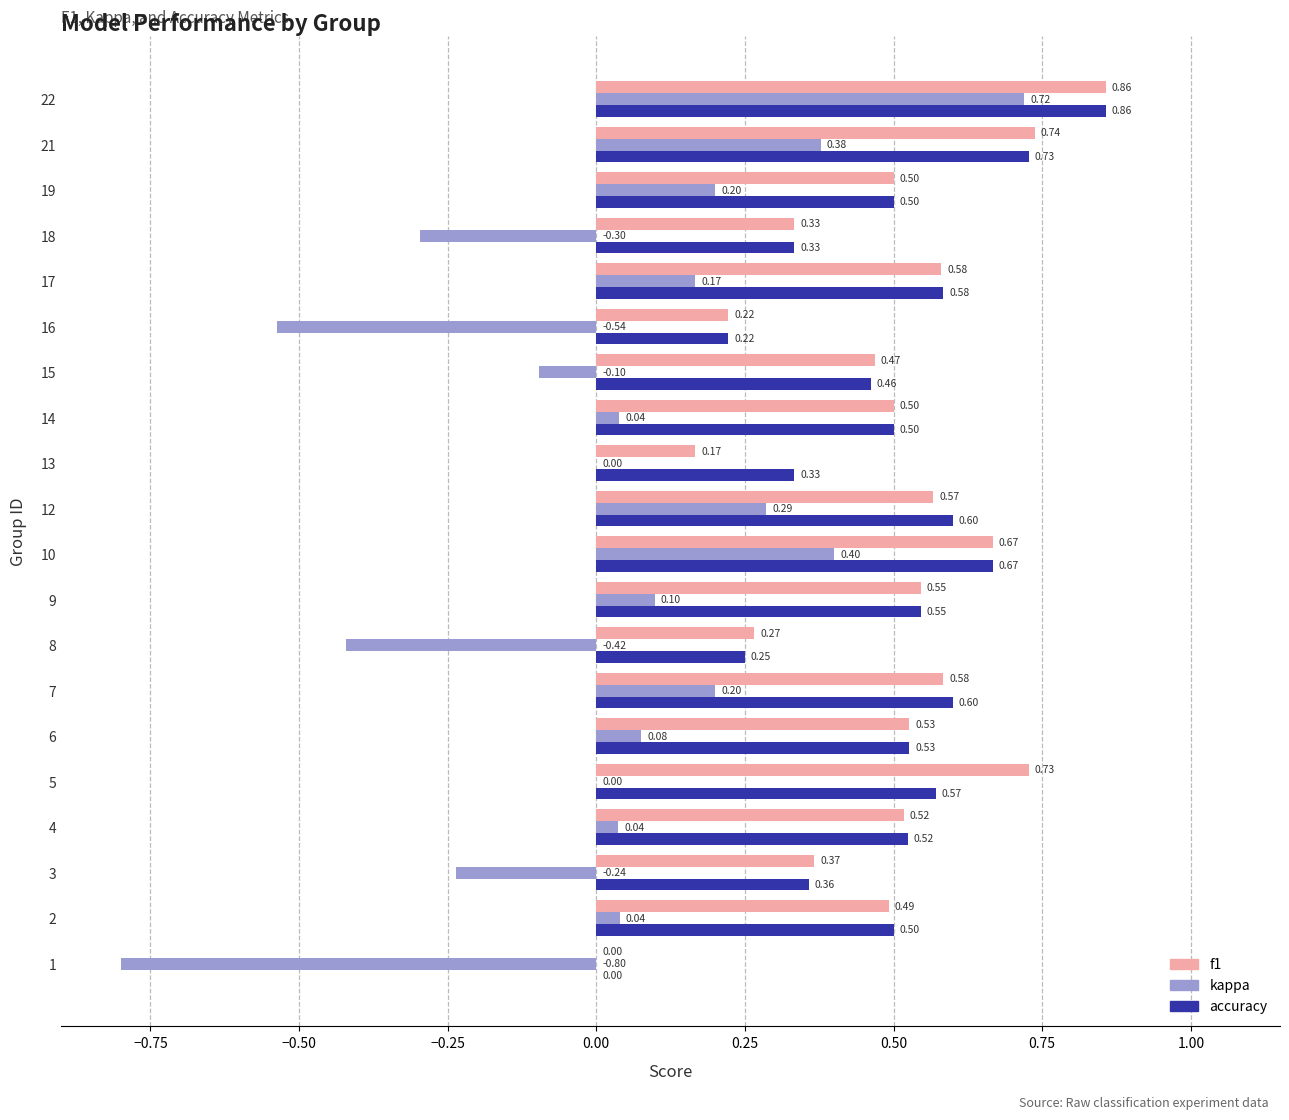

What is the sum of the accuracy values at 10 and 6?

1.2